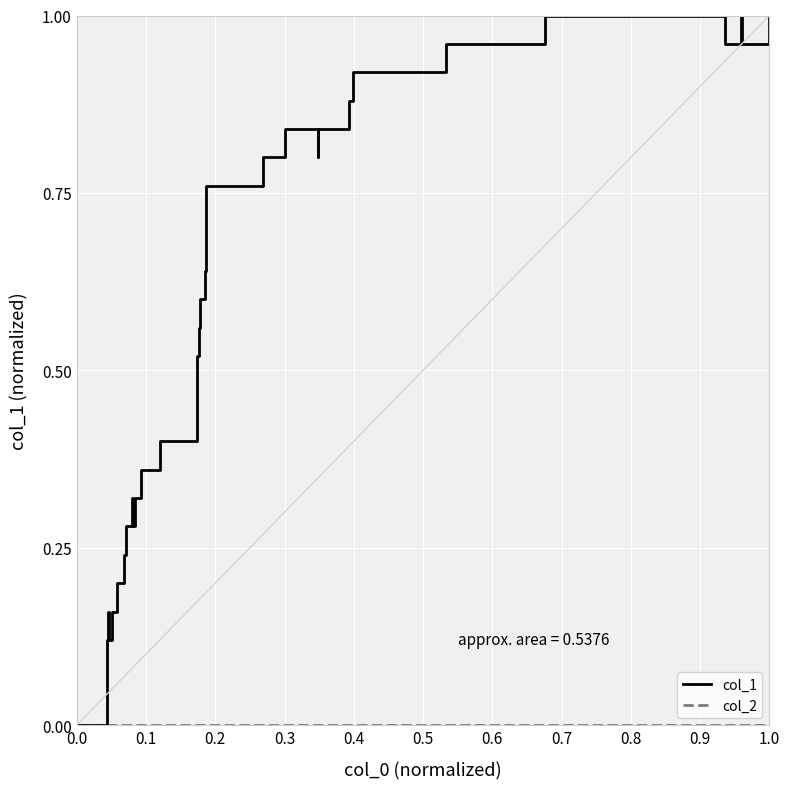

Which series has the widest spread of values?

col_1